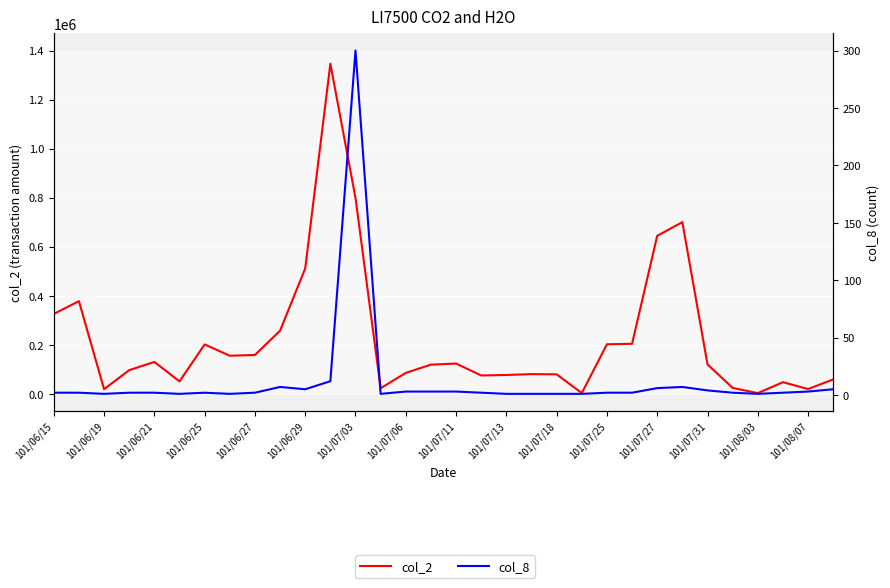

In col_8, how many points are higher than both neighbors (excluding endpoints)?

4